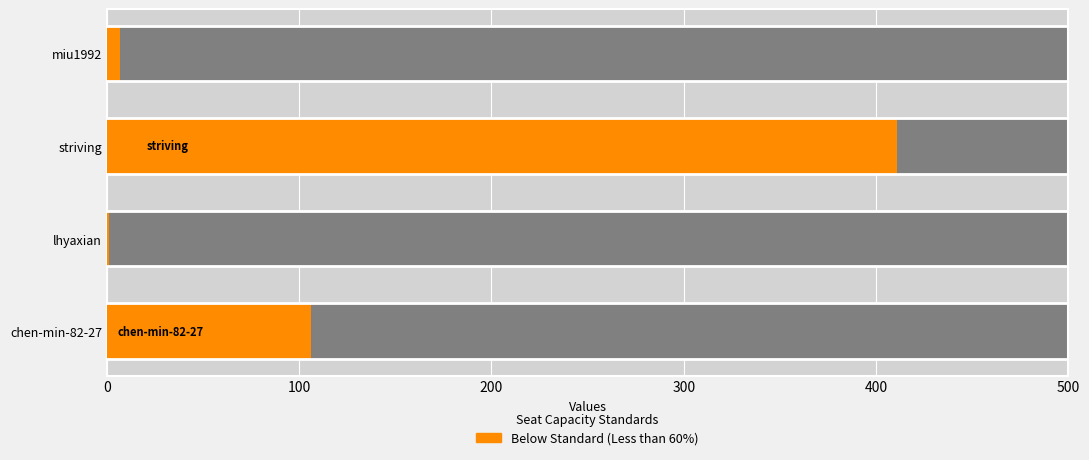

True or false: the data shows 9 at miu1992.

False